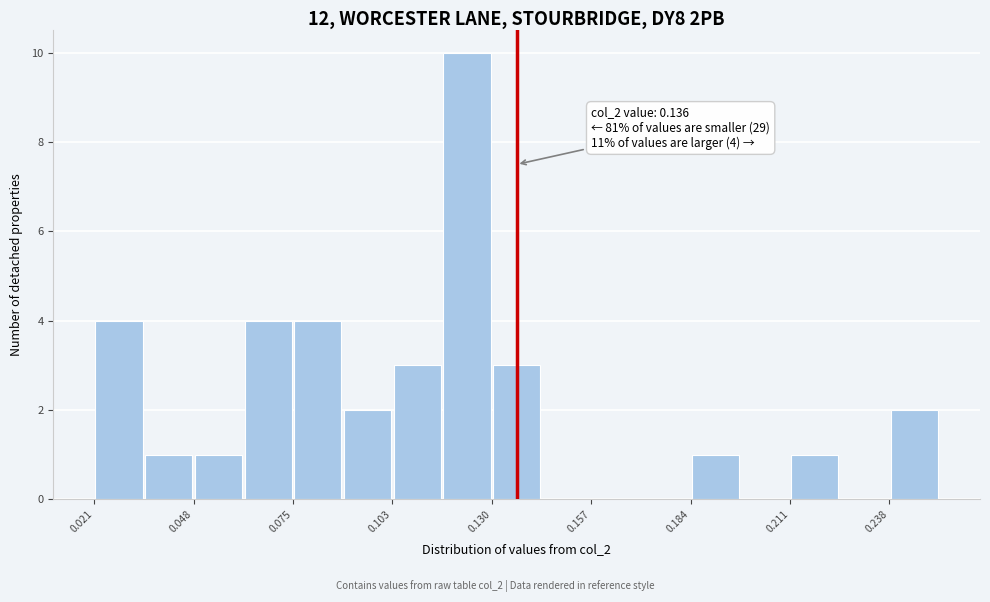

Read against the x-axis, roughly where is the centre of the tallest bar?

0.125